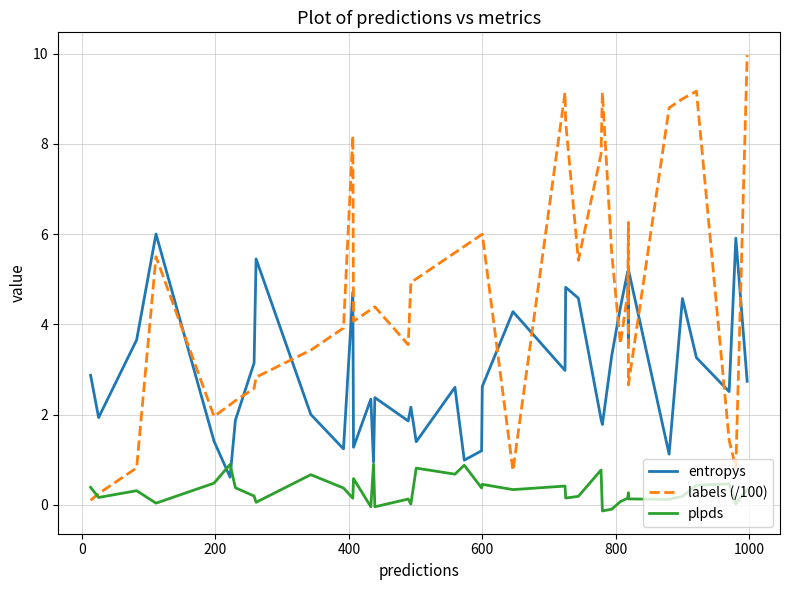

Reading left to right, transcribe all the data shown in this chart.

entropys: 2.9	1.9	3.7	6.0	1.4	0.6	1.9	3.1	5.5	2.0	1.2	4.7	1.3	2.3	0.9	2.4	1.9	2.2	1.4	2.6	1.0	1.2	2.6	4.3	3.0	4.8	4.6	1.9	1.8	3.3	4.4	5.2	3.6	5.2	1.1	4.6	3.3	2.5	5.9	2.7
labels (/100): 0.1	0.2	0.8	5.5	2.0	2.2	2.3	2.6	2.8	3.4	3.9	8.2	4.1	4.3	4.4	4.4	3.5	4.9	5.0	5.6	5.7	6.0	6.0	0.8	9.1	8.5	5.4	7.8	9.1	5.6	3.6	4.7	6.3	2.7	8.8	9.0	9.2	1.4	0.8	10.0
plpds: 0.4	0.2	0.3	0.0	0.5	0.9	0.4	0.2	0.1	0.7	0.4	0.1	0.6	-0.0	0.9	-0.0	0.1	0.0	0.8	0.7	0.9	0.4	0.5	0.3	0.4	0.2	0.2	0.8	-0.1	-0.1	0.1	0.1	0.3	0.1	0.1	0.2	0.4	0.5	0.0	0.3